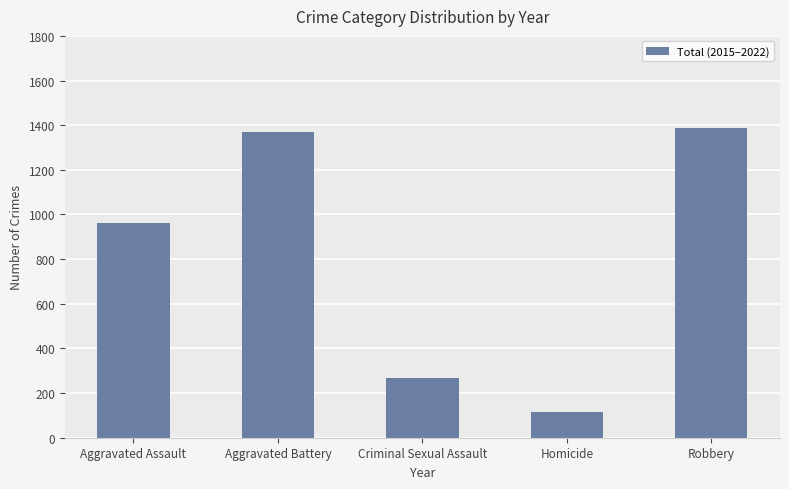

What is the approximate value at Aggravated Battery, to the nearest 100?

1400